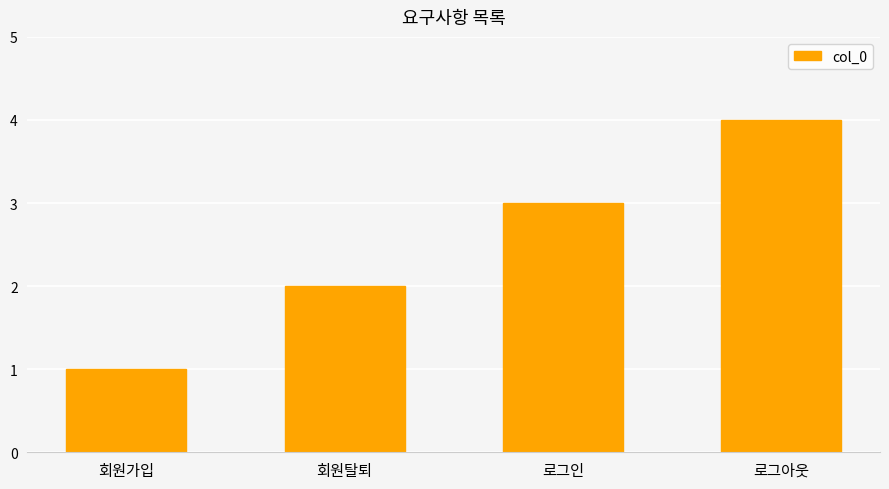

List the labels in order of value, smallest first.

회원가입, 회원탈퇴, 로그인, 로그아웃